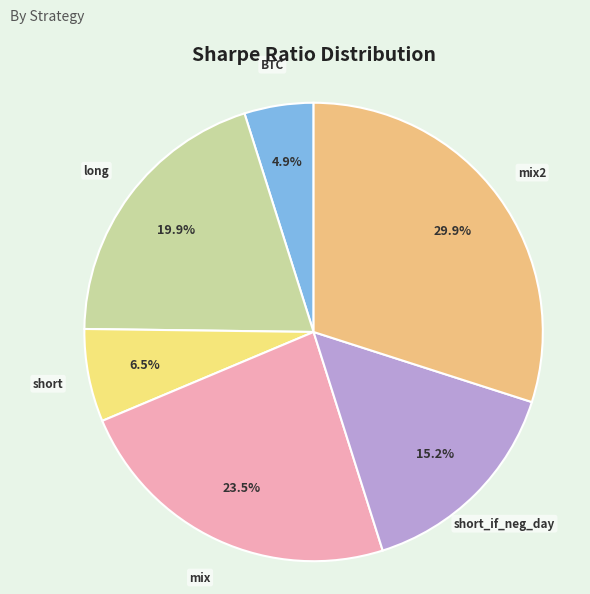

To the nearest percent, what is the difference between the largest and smallest slice percentages?

25%